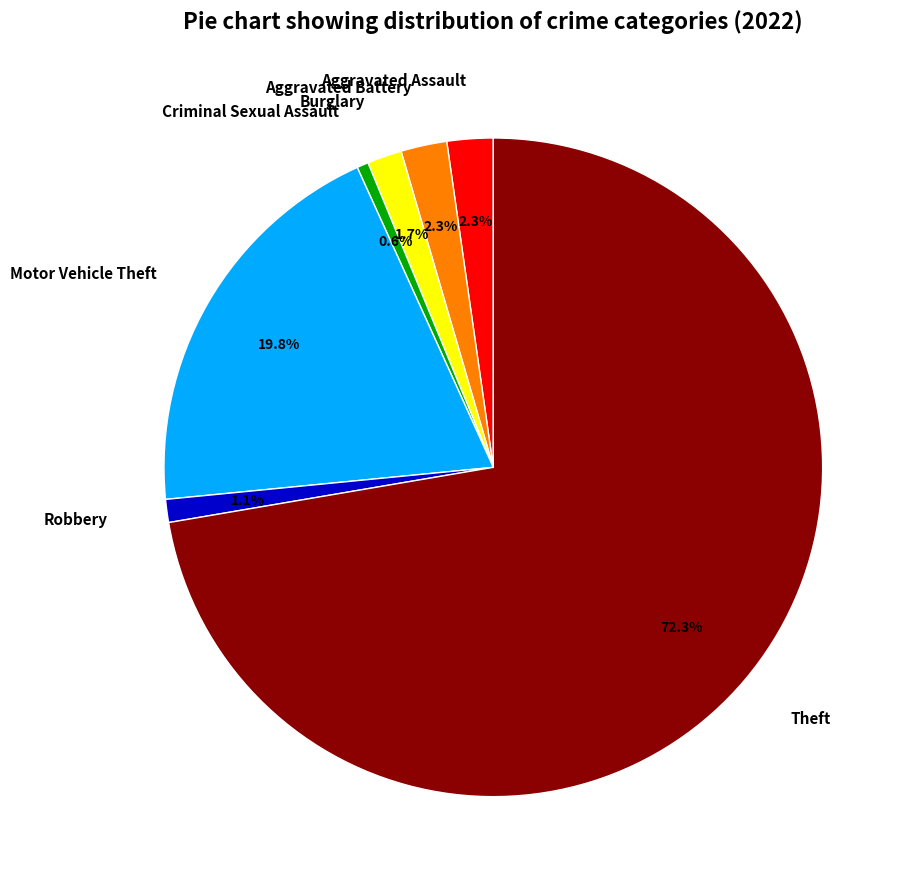

Does Theft represent more than half of the total?

Yes